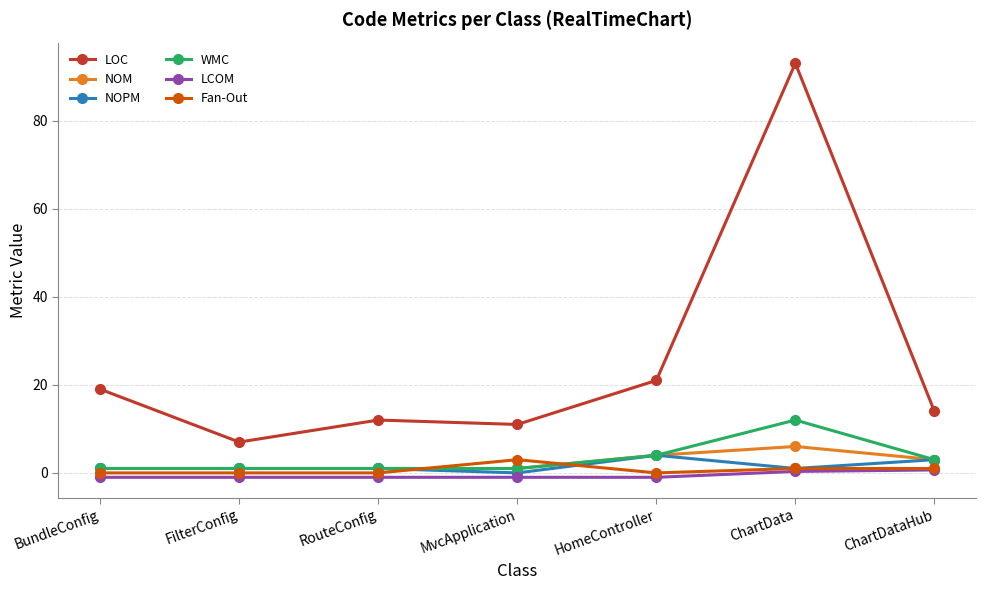

True or false: WMC and LOC intersect in this chart.

False